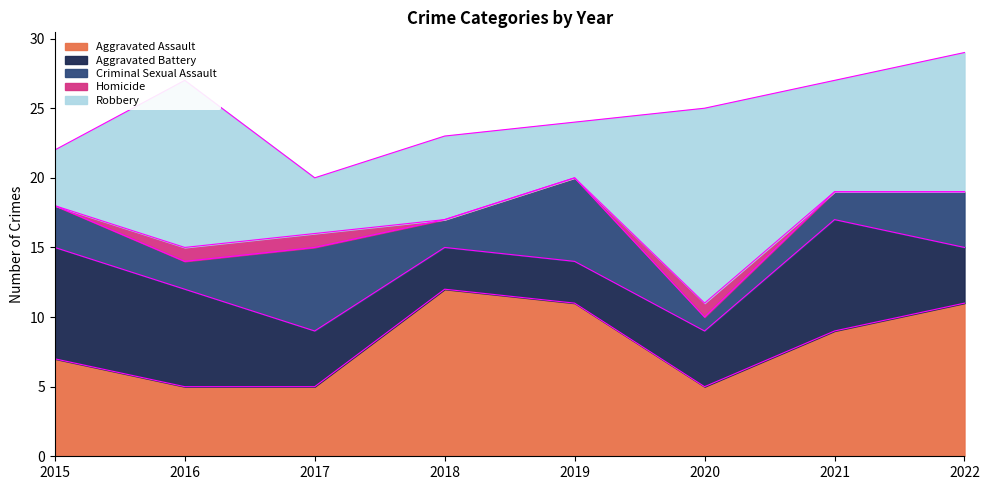

The value of Robbery at 2021 is 8. True or false?

True